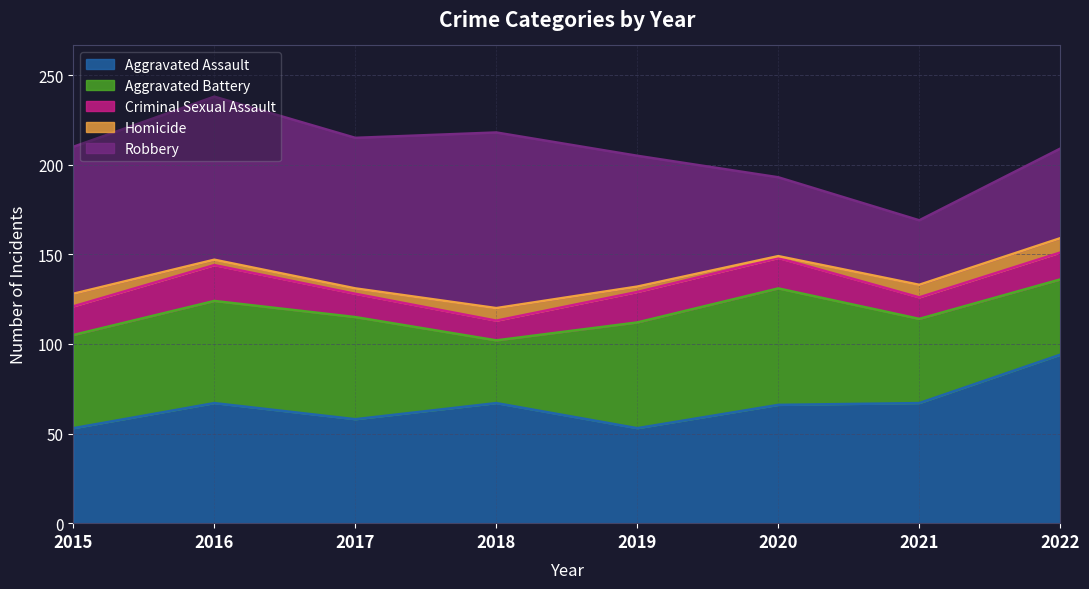

What is the difference between the maximum and minimum values in the Aggravated Battery series?

30